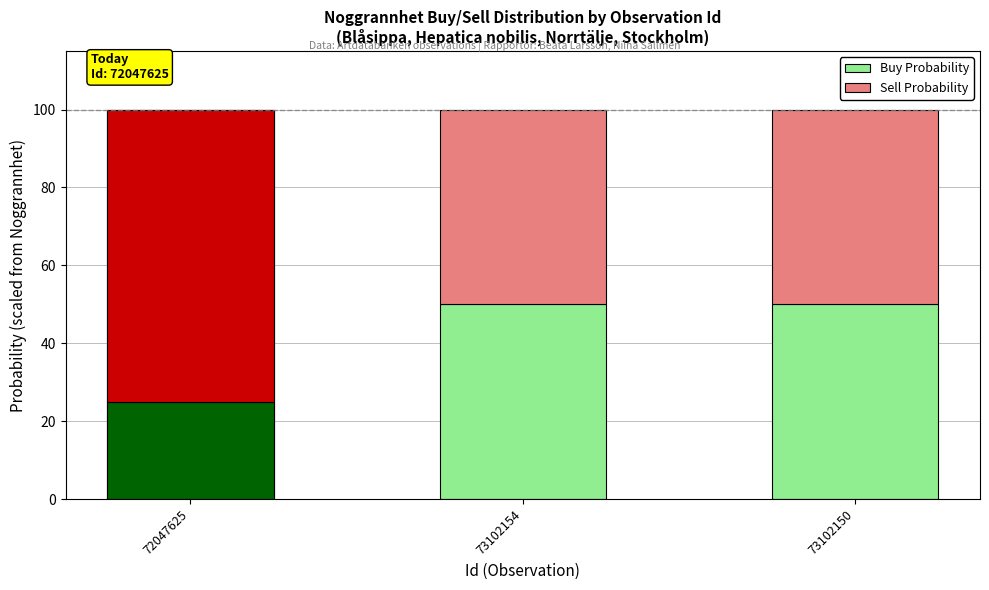

Reading right to left, what are all the values shown in this chart?

Buy Probability: 50	50	25
Sell Probability: 50	50	75